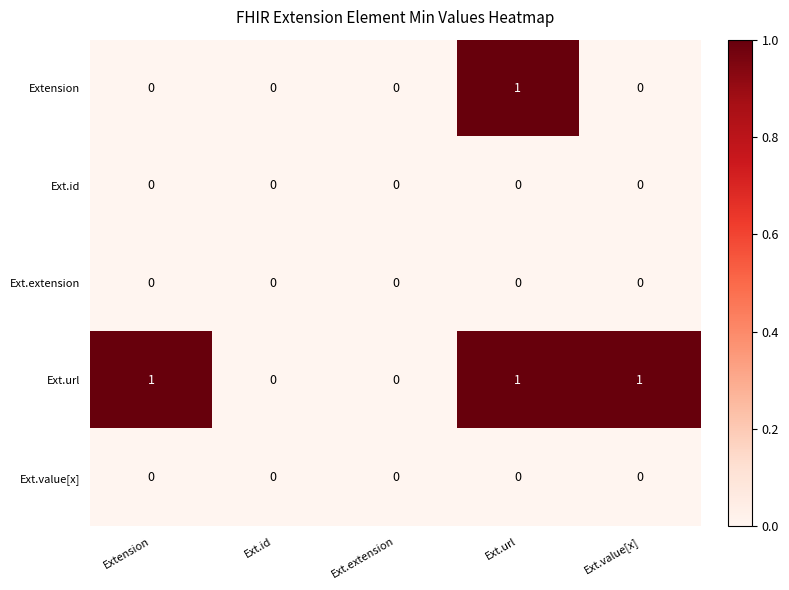

The value of Ext.value[x] at Ext.extension is 0. True or false?

True